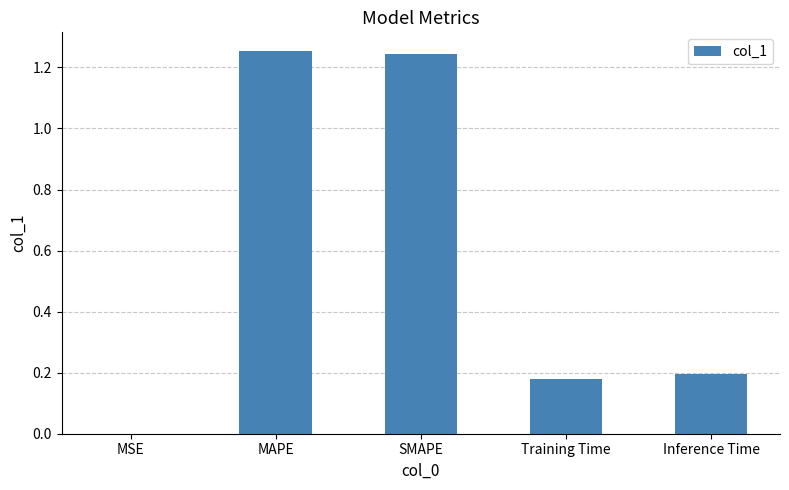

The chart shows a value of 0.3 at MAPE. True or false?

False